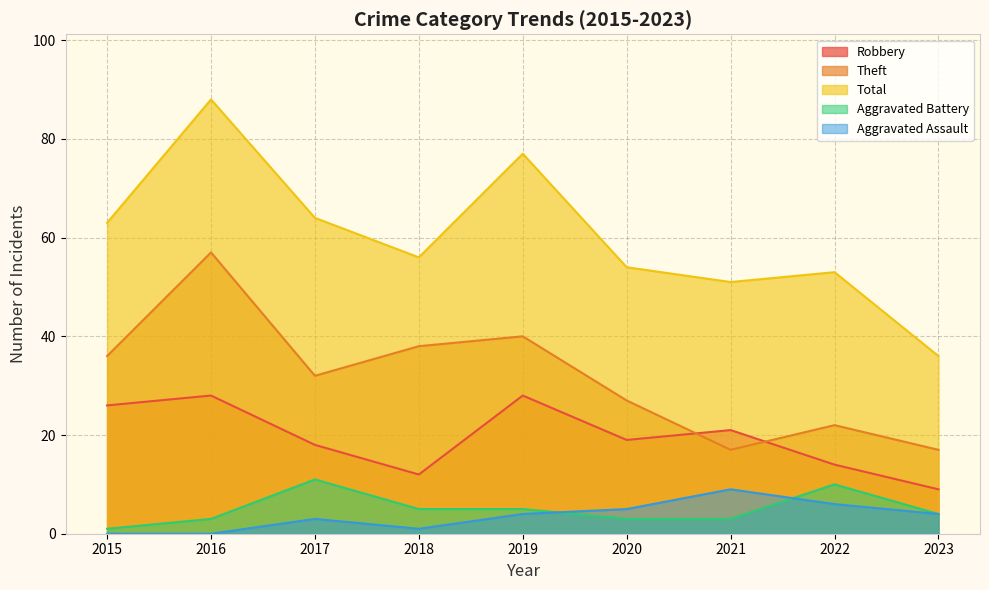

Rank the series at 2017 from lowest to highest value.

Aggravated Assault, Aggravated Battery, Robbery, Theft, Total